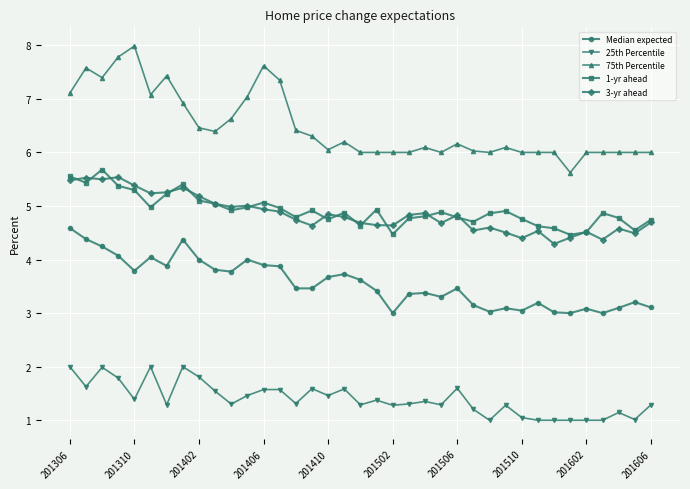

What is the difference between the maximum and minimum values in the Median expected series?

1.6